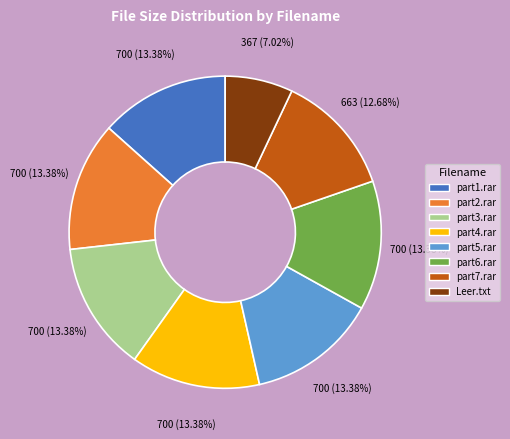

Is there a majority slice in this chart?

No